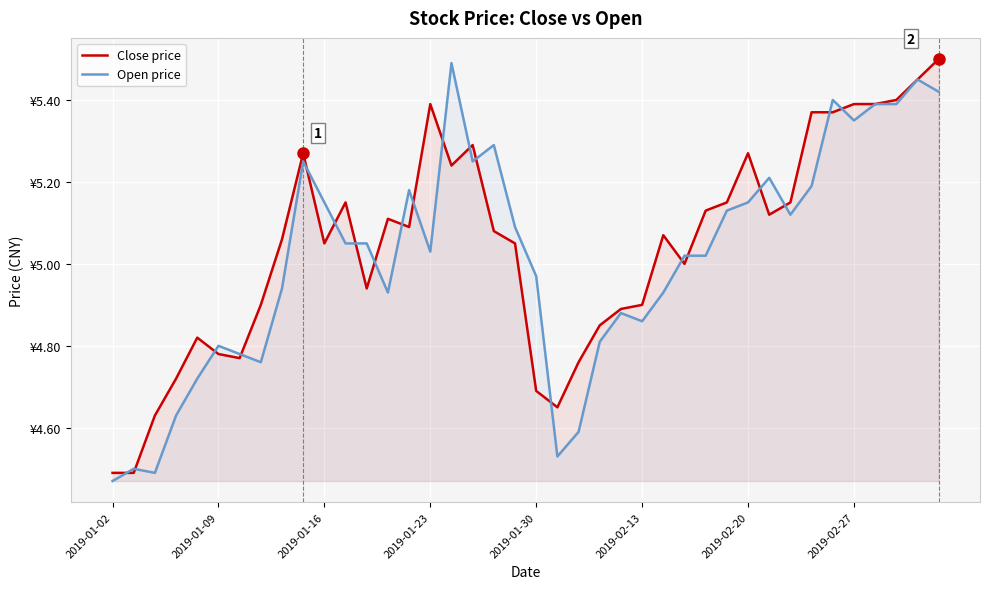

True or false: Open price and Close price cross at least once.

True